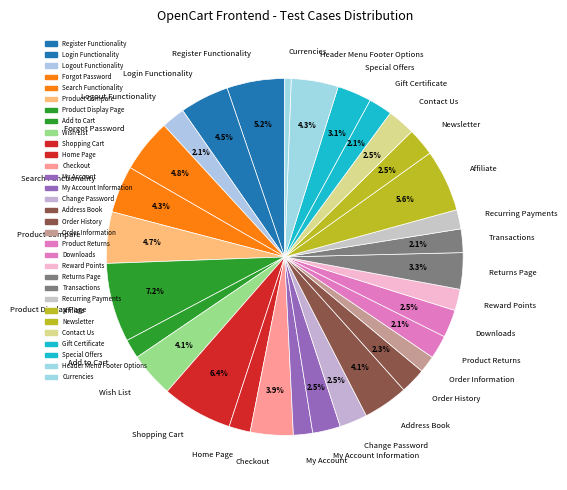

How many slices are in this pie chart?

31